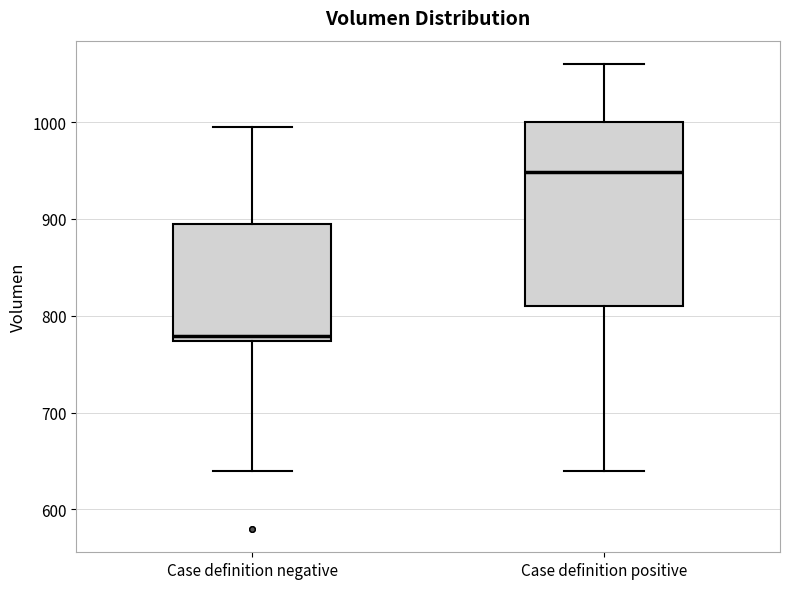

Which box has the highest median line?

Case definition positive